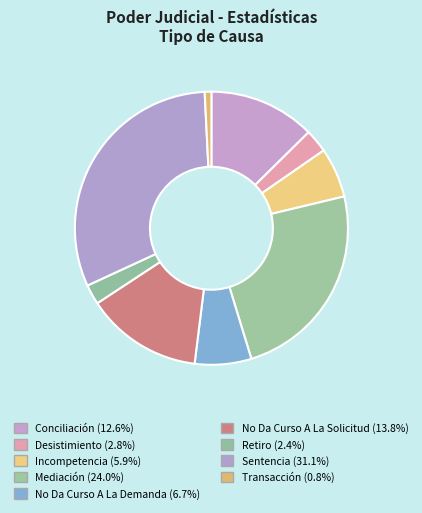

Does Mediación represent more than half of the total?

No